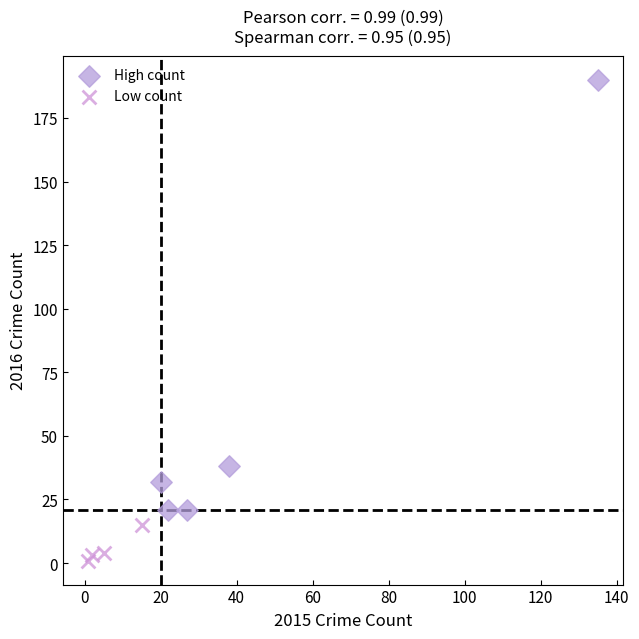

Which series has the largest Y range (max minus min)?

High count